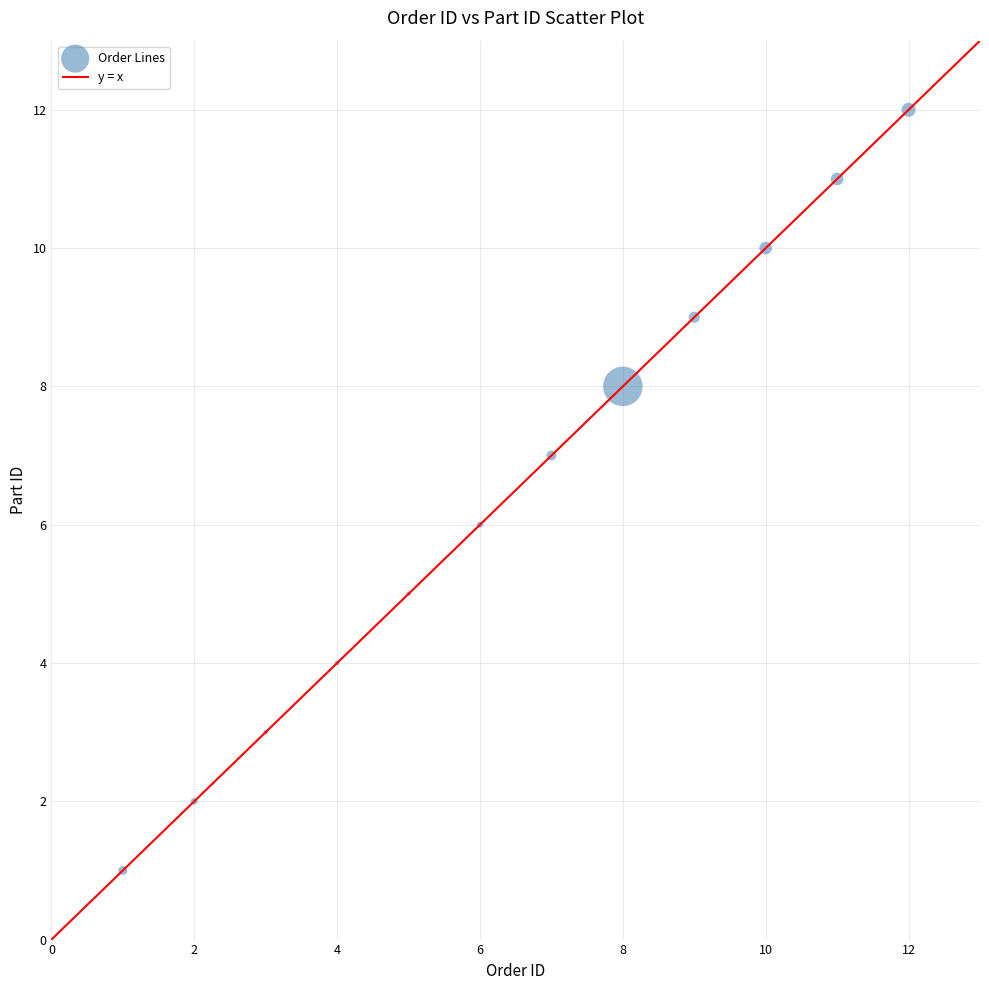

What is the range of X values (max minus min)?

11